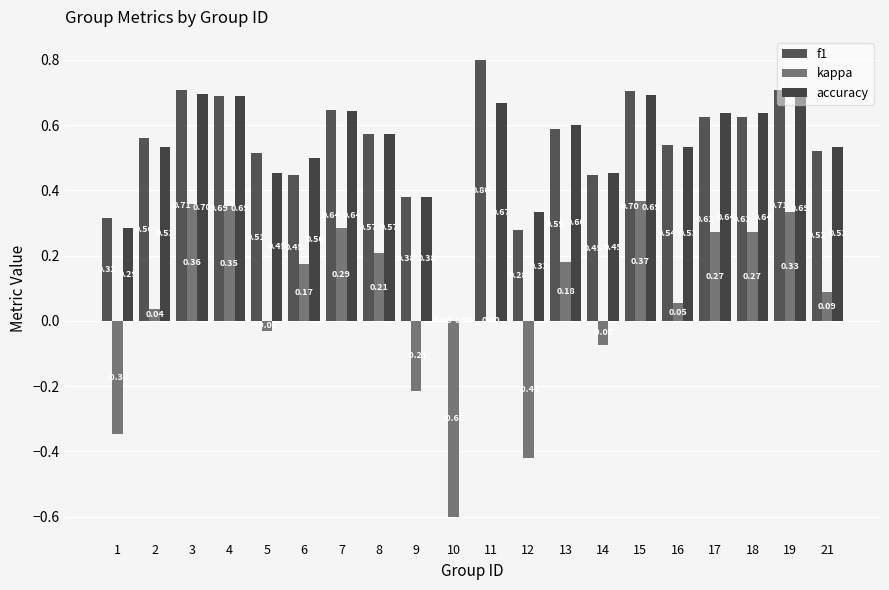

What is the difference between the maximum and minimum values in the kappa series?

1.0